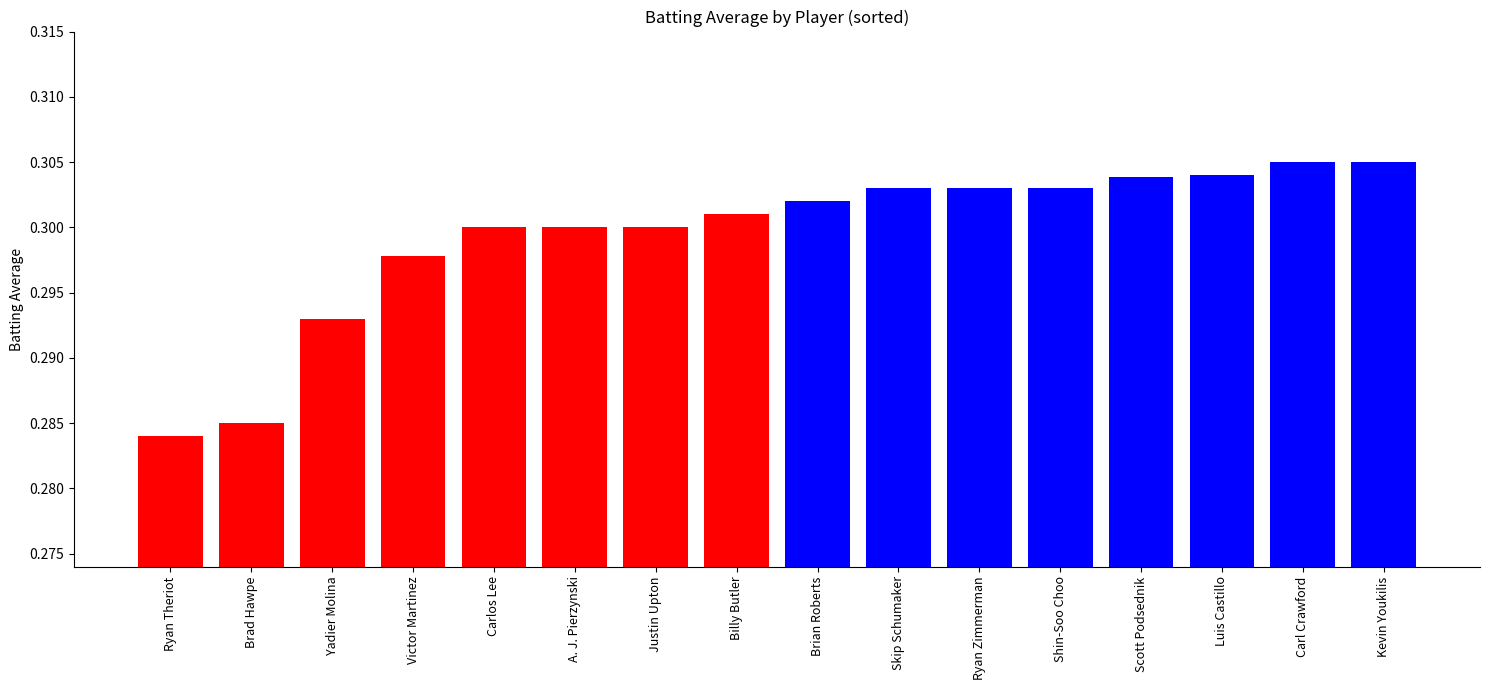

What is the label of the 2nd bar from the right?

Carl Crawford